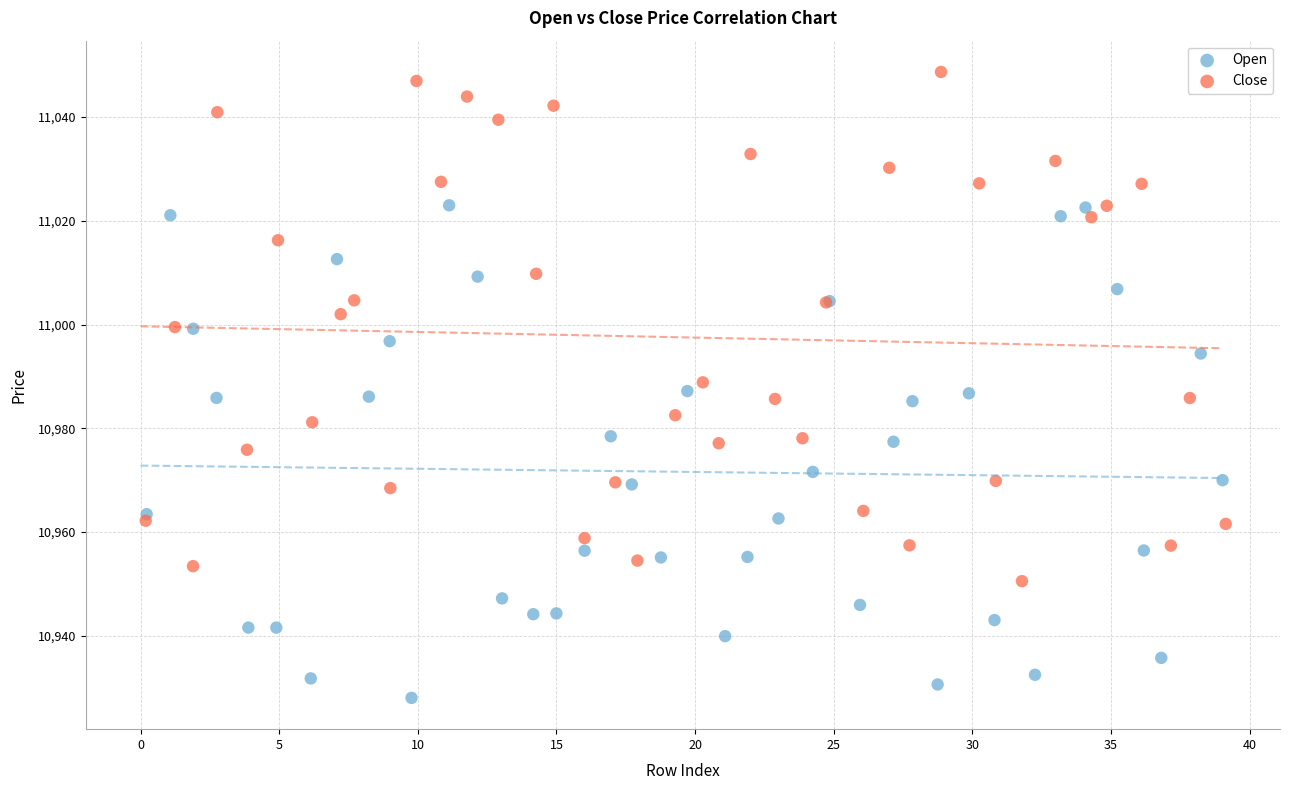

Which series contains the lowest Y value?

Open